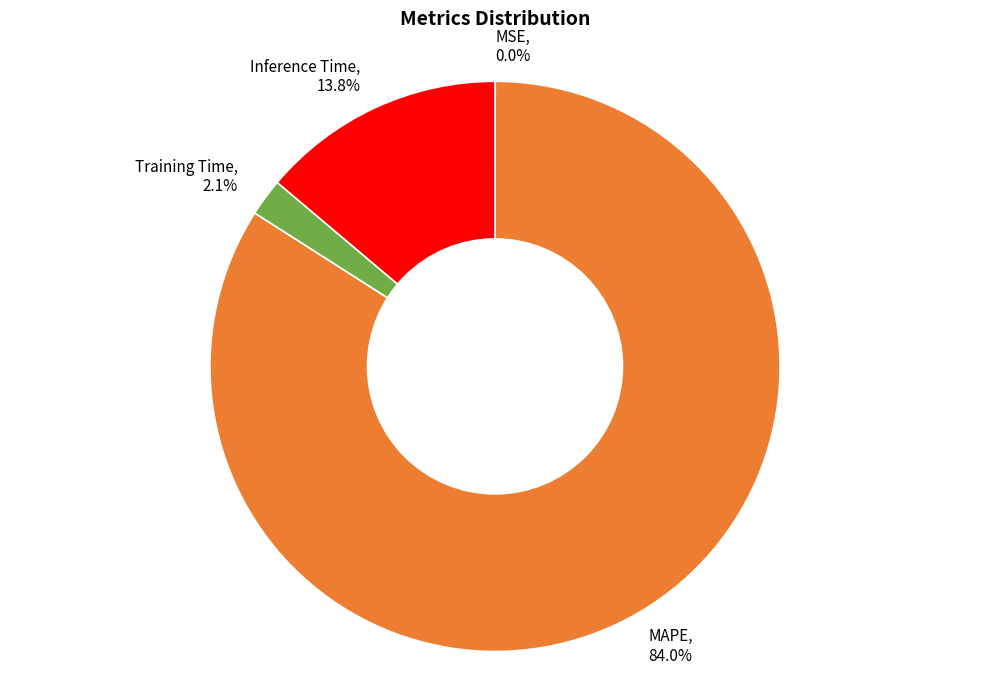

To the nearest percent, what is the difference between the largest and smallest slice percentages?

84%